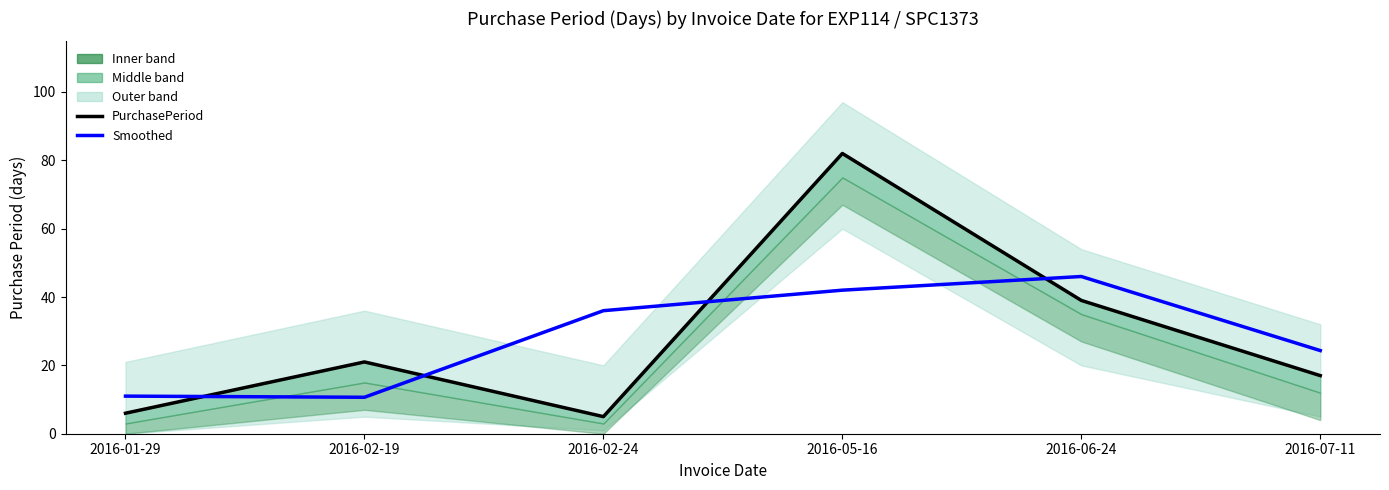

At how many categories does at least one series exceed 33?

3